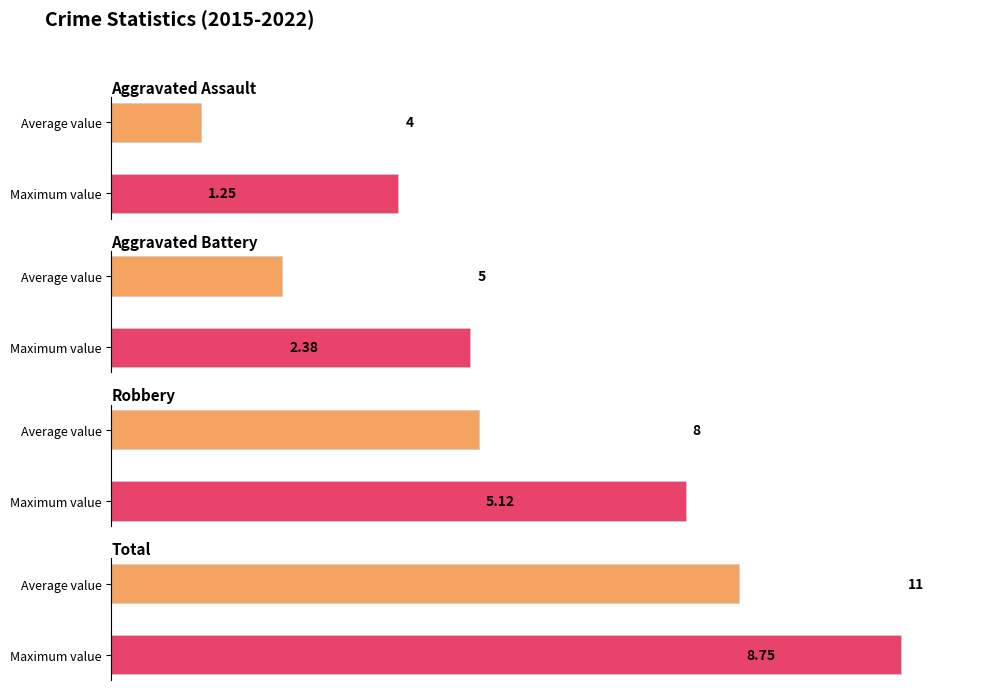

What is the greatest value displayed?

11